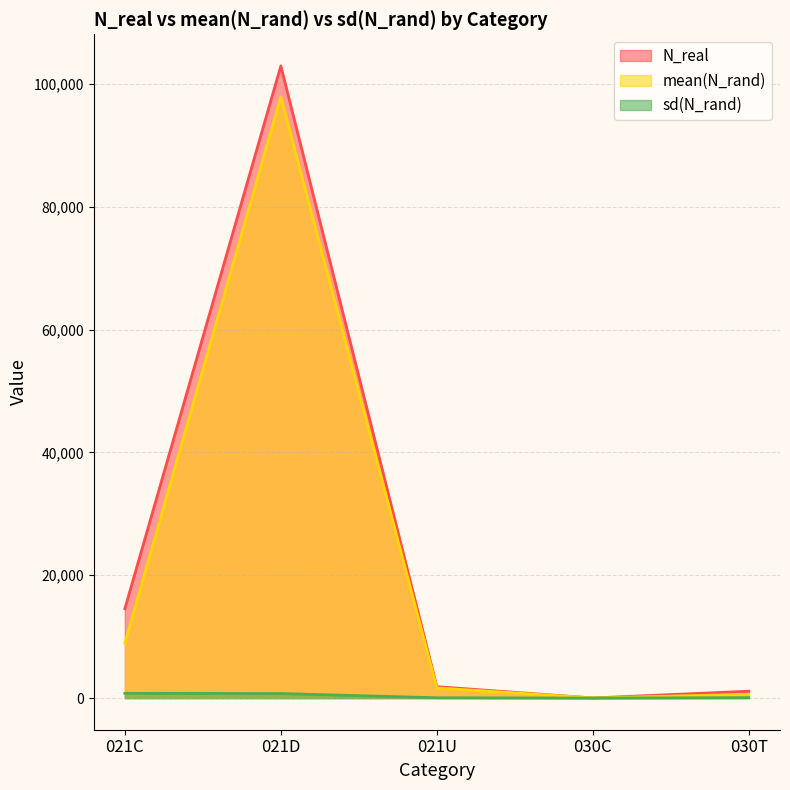

List the series in order of their peak value, lowest first.

sd(N_rand), mean(N_rand), N_real